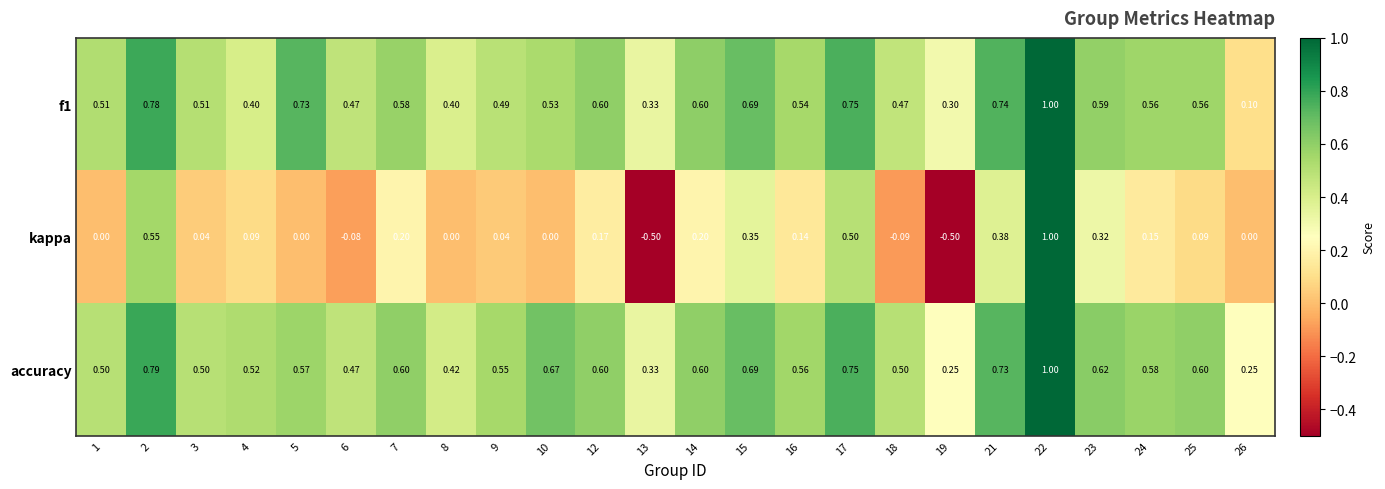

Which series has the largest total across all categories?

accuracy